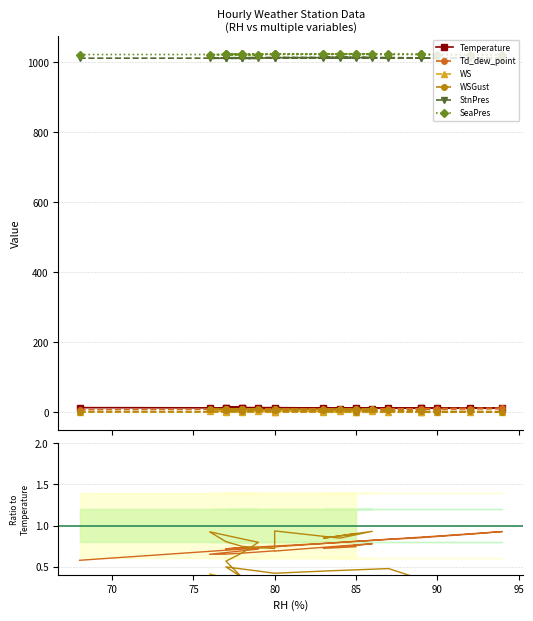

How many series are shown in this chart?

6